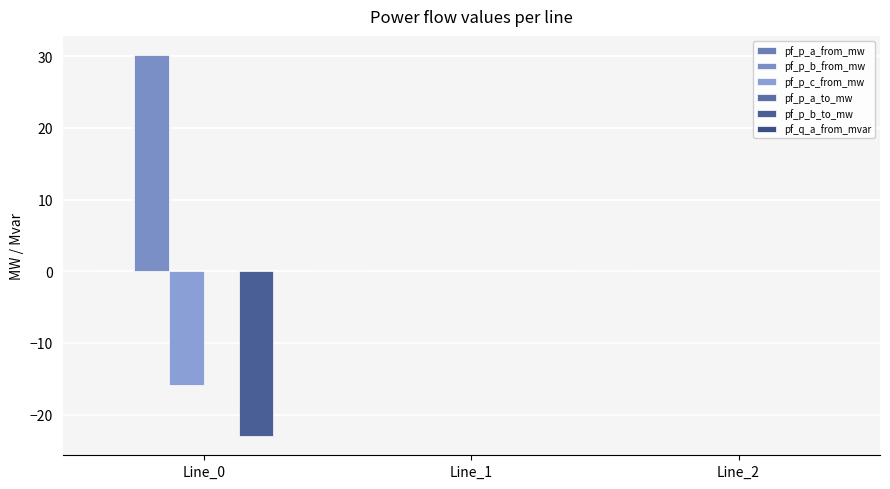

How many distinct data groups are displayed?

3